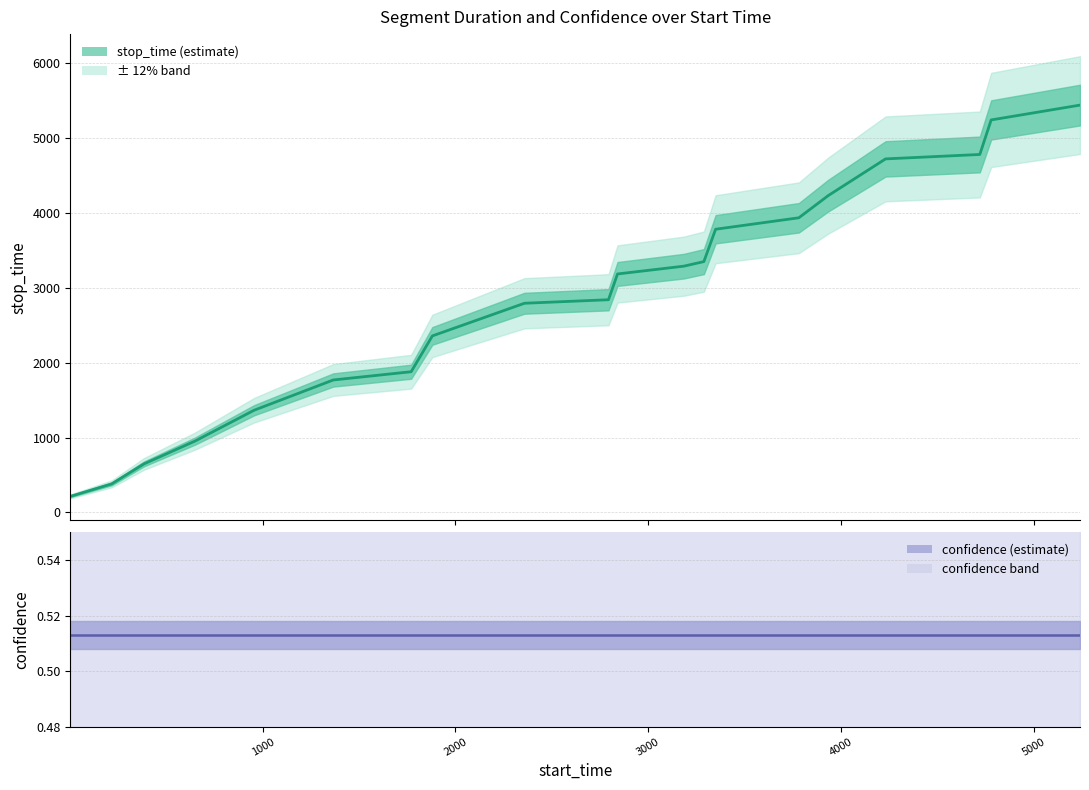

True or false: stop_time (estimate) and confidence (estimate) intersect in this chart.

False